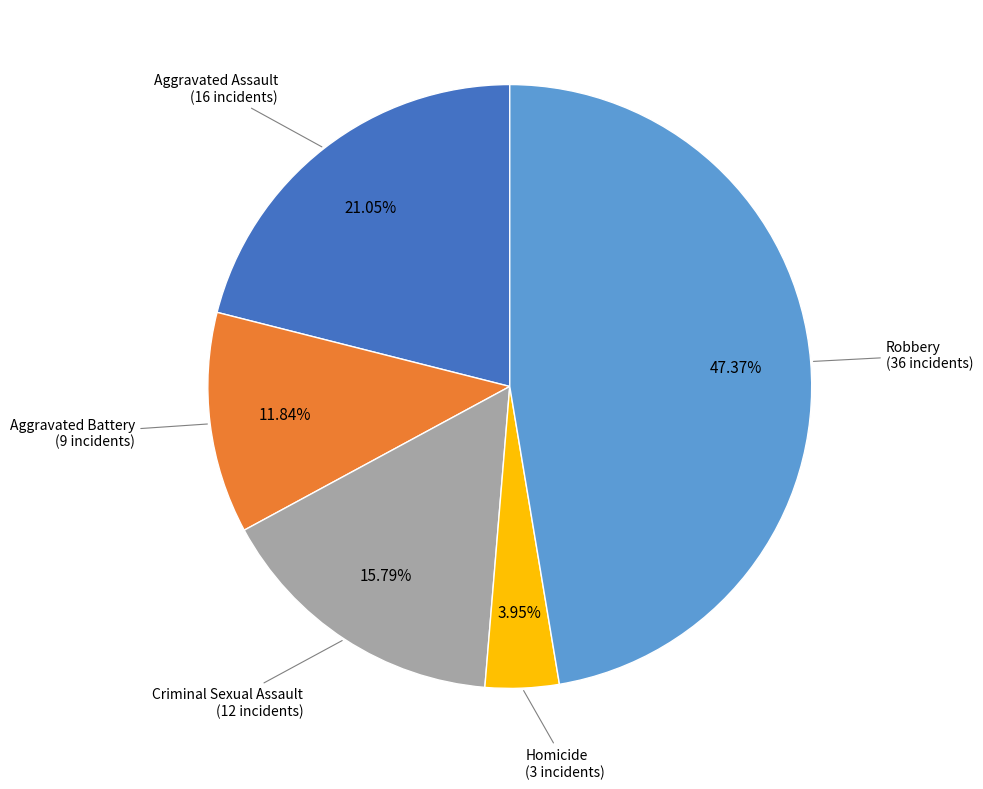

How many segments does this pie chart have?

5